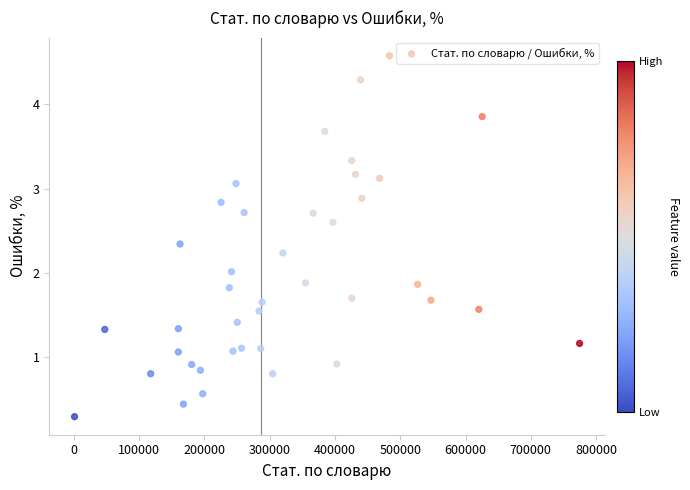

What is the range of X values (max minus min)?

773553.0